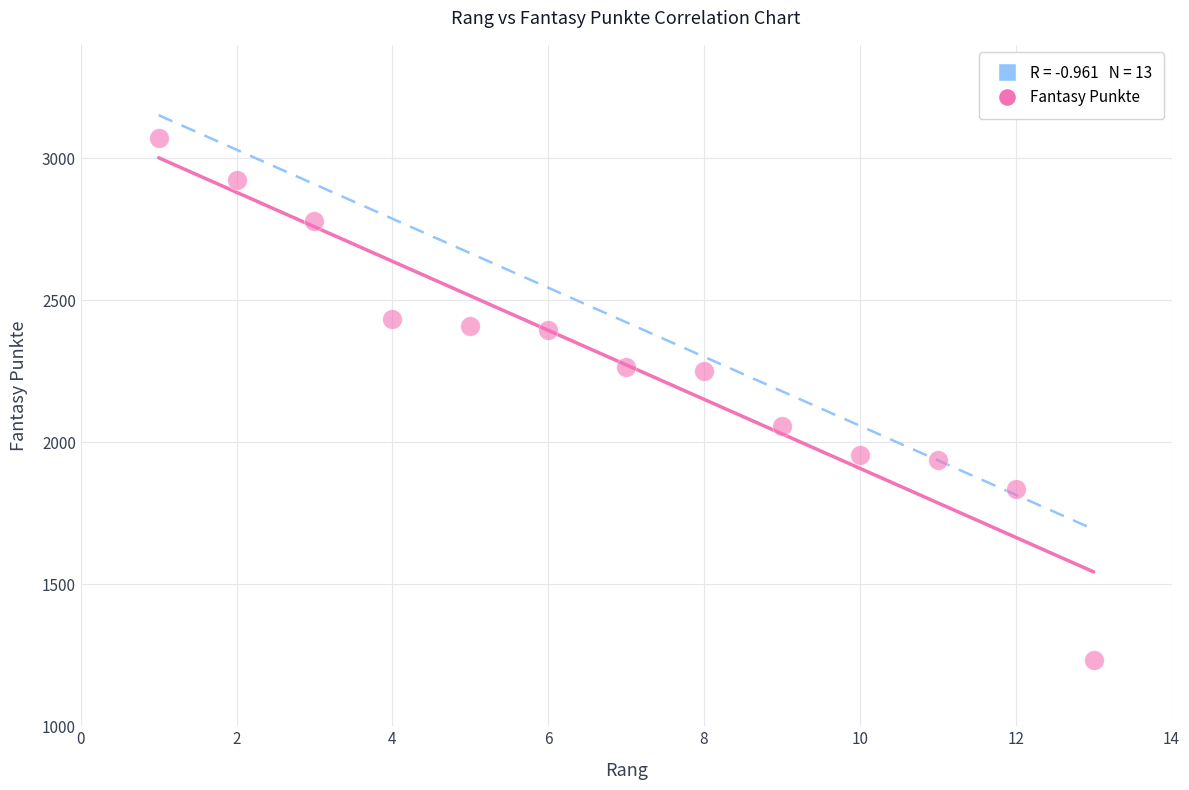

What is the range of Y values (max minus min)?

1837